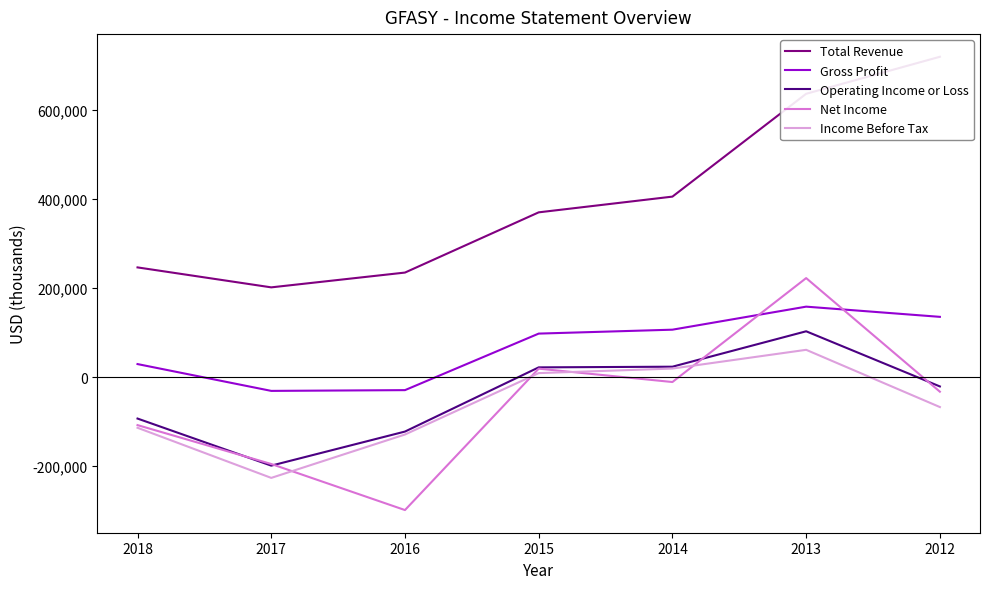

What is the sum of all Operating Income or Loss values?

-285900